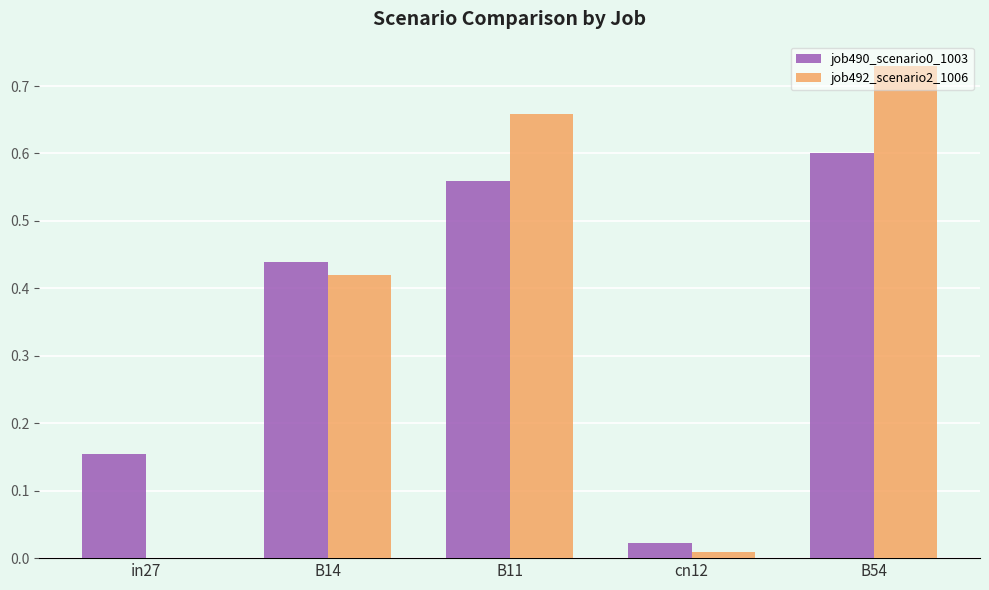

What is the sum of all job490_scenario0_1003 values?

1.8